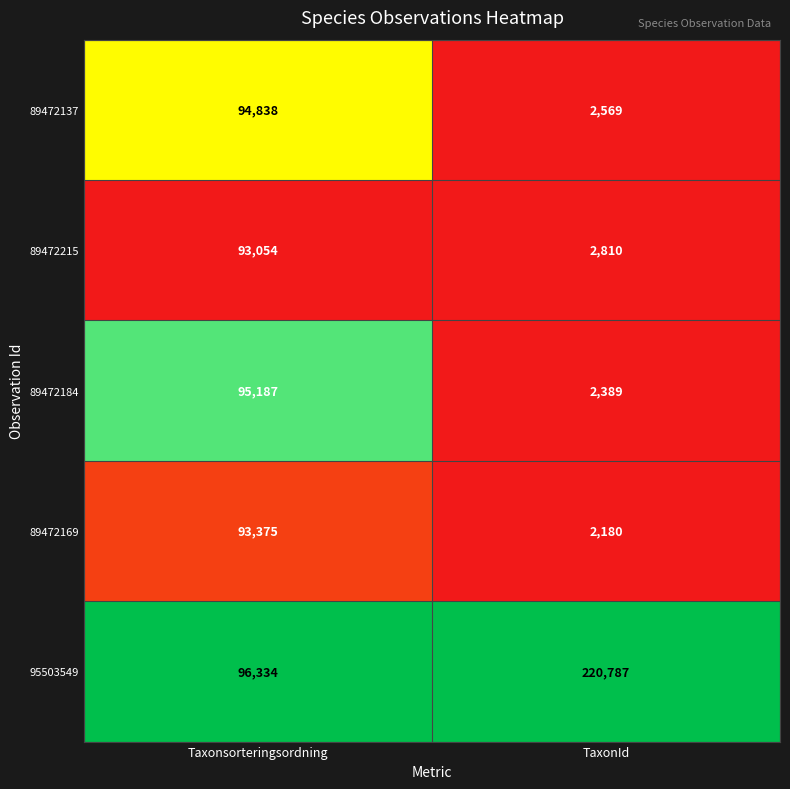

Which label corresponds to the smallest value in the chart?

TaxonId